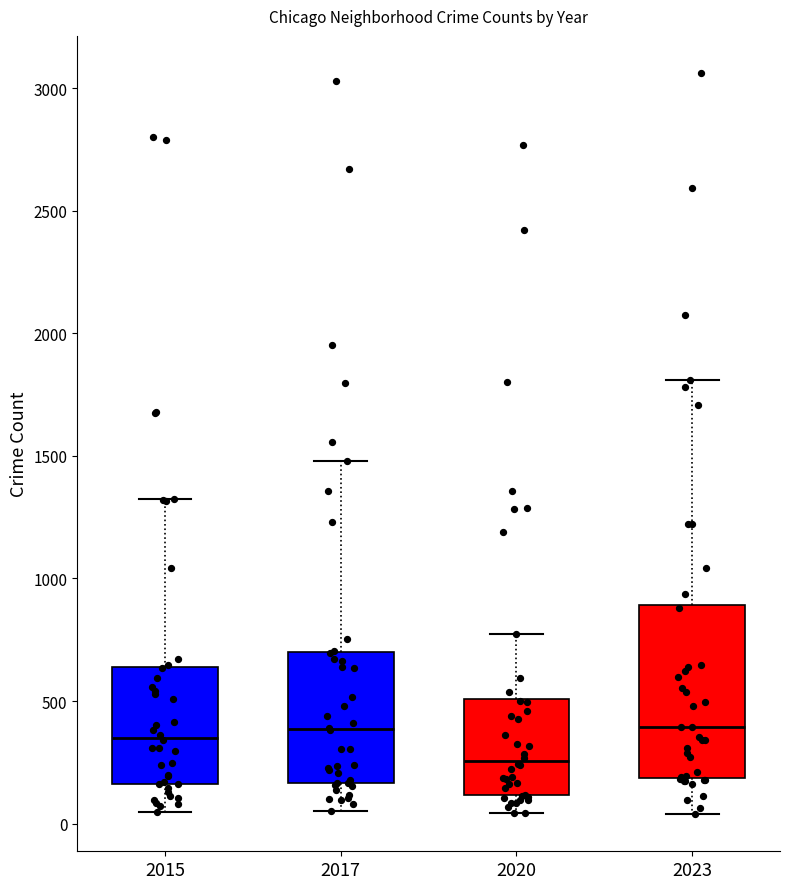

Reading left to right, read every box against the y-axis: the position of its median line, the range the box covers, and the ends of its whiskers. The values are not printed on the chart, so give them approximately, as read against the axis.

2015: median 350, box 150 to 650, whiskers 50 to 1350
2017: median 400, box 150 to 700, whiskers 50 to 1500
2020: median 250, box 100 to 500, whiskers 50 to 750
2023: median 400, box 200 to 900, whiskers 50 to 1800